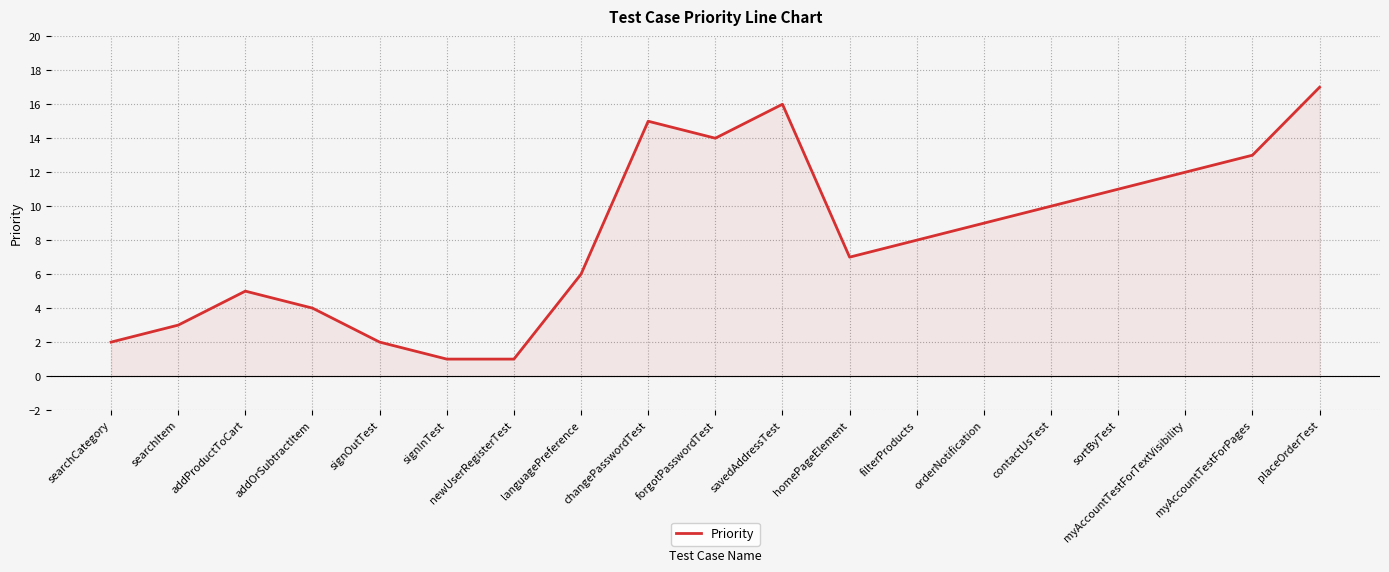

What is the greatest value displayed?

17